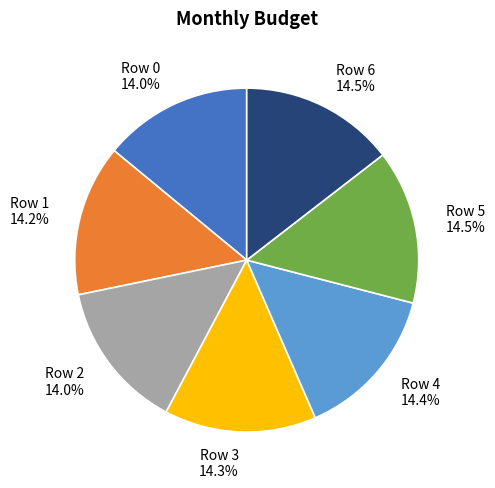

How much of the chart is everything except Row 0?

86.0%